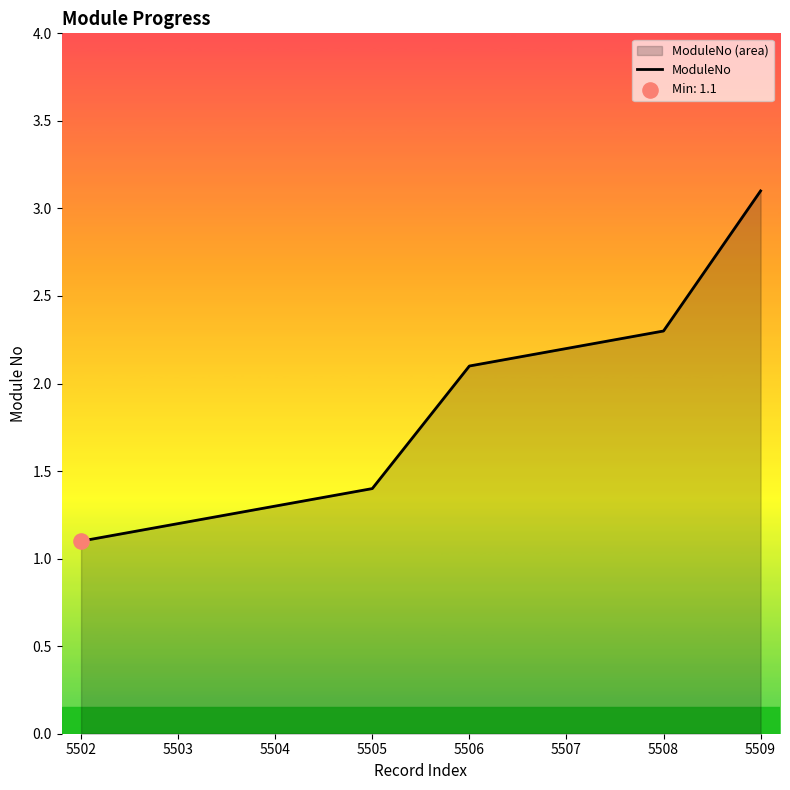

Which has a higher value, 5502 or 5506?

5506